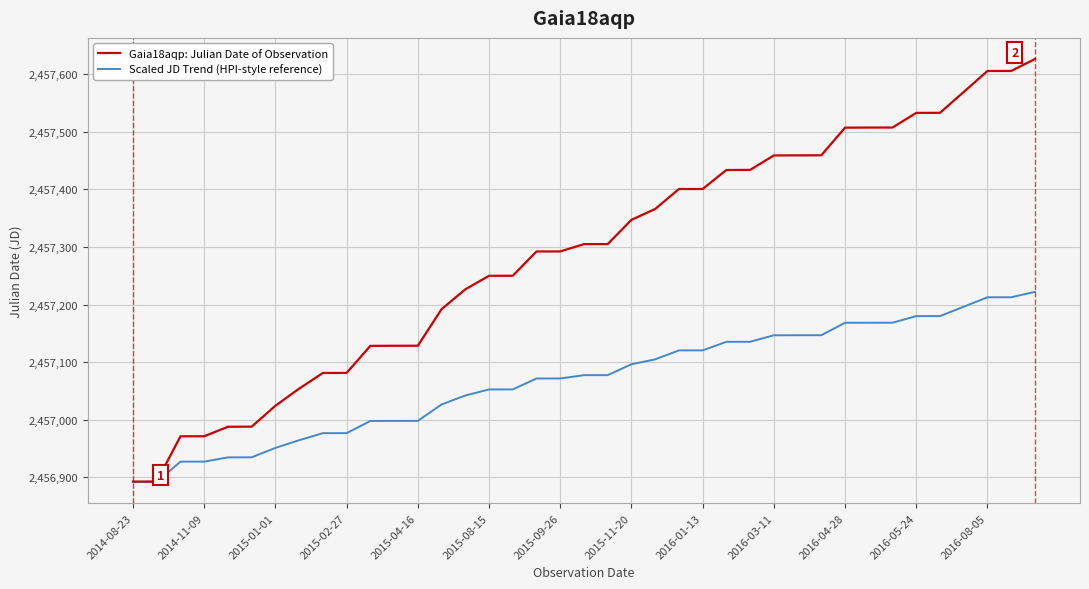

Which series has the largest total across all categories?

Gaia18aqp: Julian Date of Observation